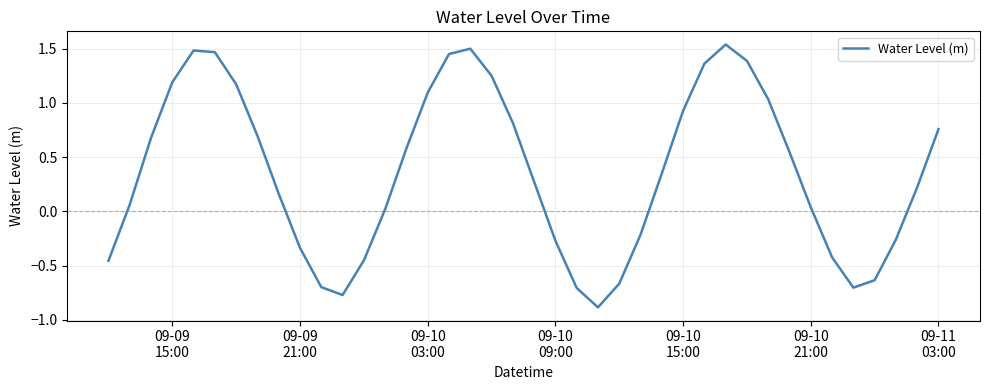

How many lines are shown in the chart?

1